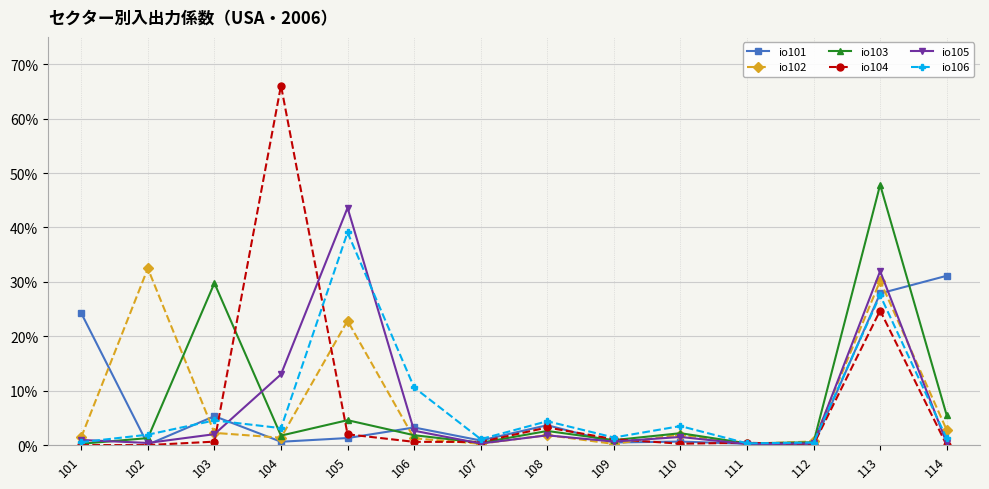

Is the value of io105 at 102 greater than the value of io106 at 108?

No